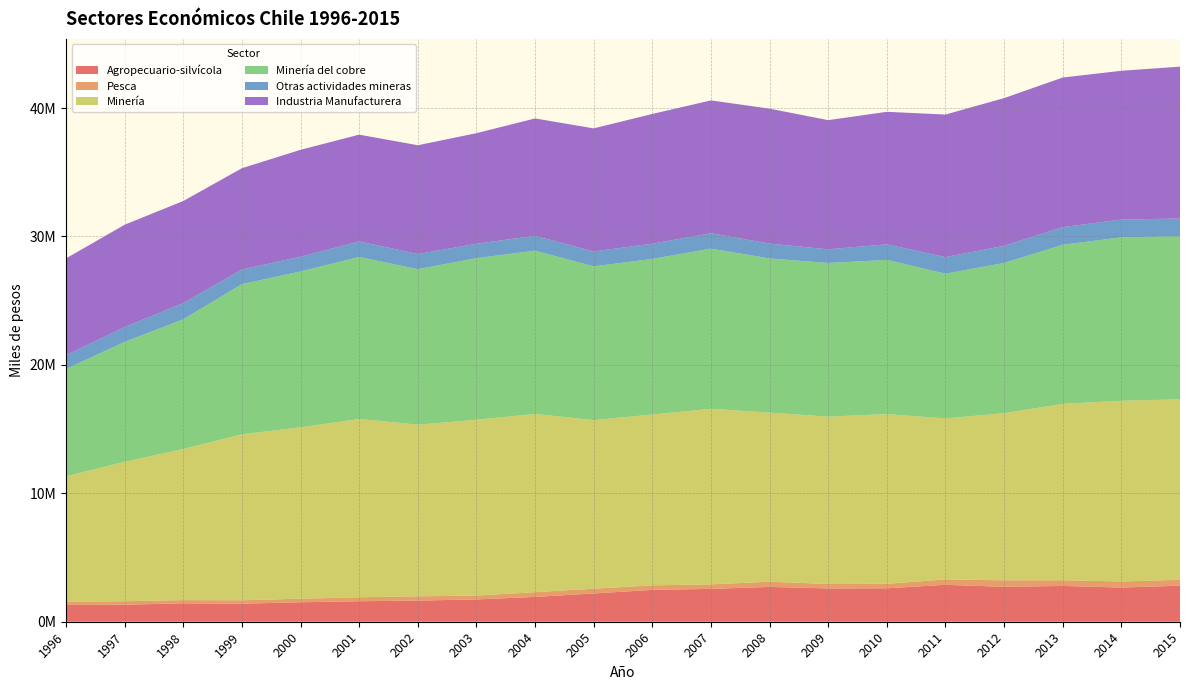

Reading left to right, list all the values displayed in this chart.

Agropecuario-silvícola: 1305266	1326899	1431447	1407227	1513248	1597073	1646491	1735084	1931699	2202172	2479928	2558005	2711891	2594121	2603169	2876570	2716149	2786794	2660304	2808627
Pesca: 245060	270130	253108	263503	283192	306322	335097	301722	369637	370554	354917	351052	405094	347386	346794	420654	509859	442309	472933	457900
Minería: 9771397	10856586	11762275	12924257	13339296	13885992	13363136	13690077	13876963	13128187	13299056	13672388	13164592	13028242	13218971	12535539	13010966	13732928	14075712	14047045
Minería del cobre: 8361542	9335750	10105481	11691339	12143834	12615117	12109581	12585097	12715312	11973909	12116689	12473048	12007282	11964940	12008841	11268249	11703190	12391430	12721883	12713154
Otras actividades mineras: 1068457	1156955	1259267	1143434	1148726	1210646	1180600	1120528	1160185	1159794	1190457	1197473	1157310	1063303	1211989	1292278	1334134	1373739	1390347	1370828
Industria Manufacturera: 7543178	7967784	7951047	7884742	8320564	8314338	8469451	8610581	9135890	9582334	10099724	10343494	10506172	10060808	10318155	11100605	11500821	11649332	11581617	11826778